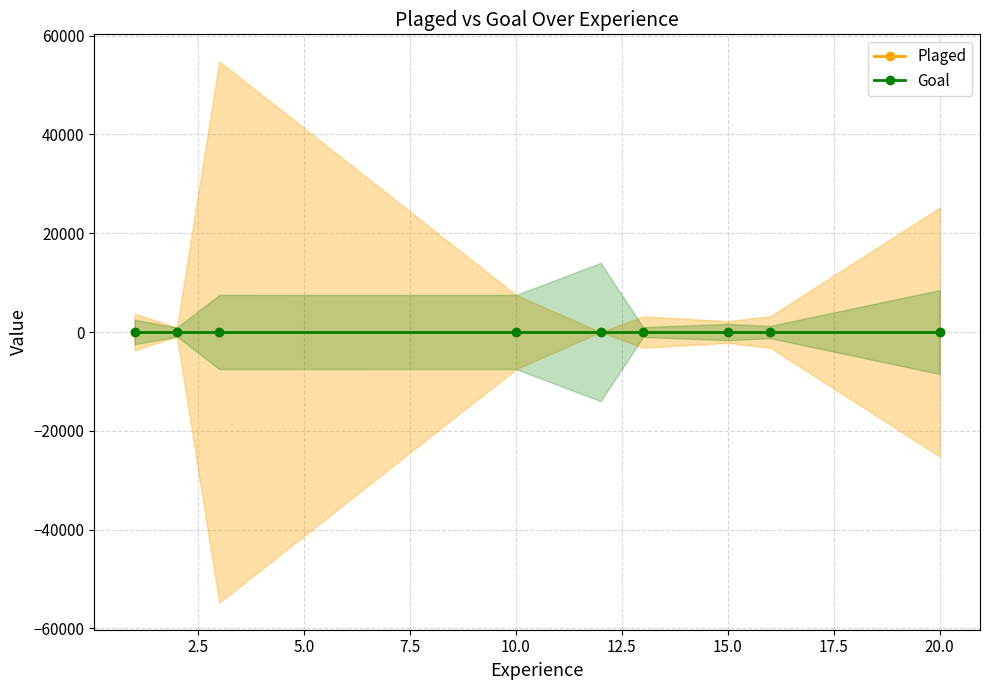

List the series in order of their overall mean, lowest first.

Goal, Plaged